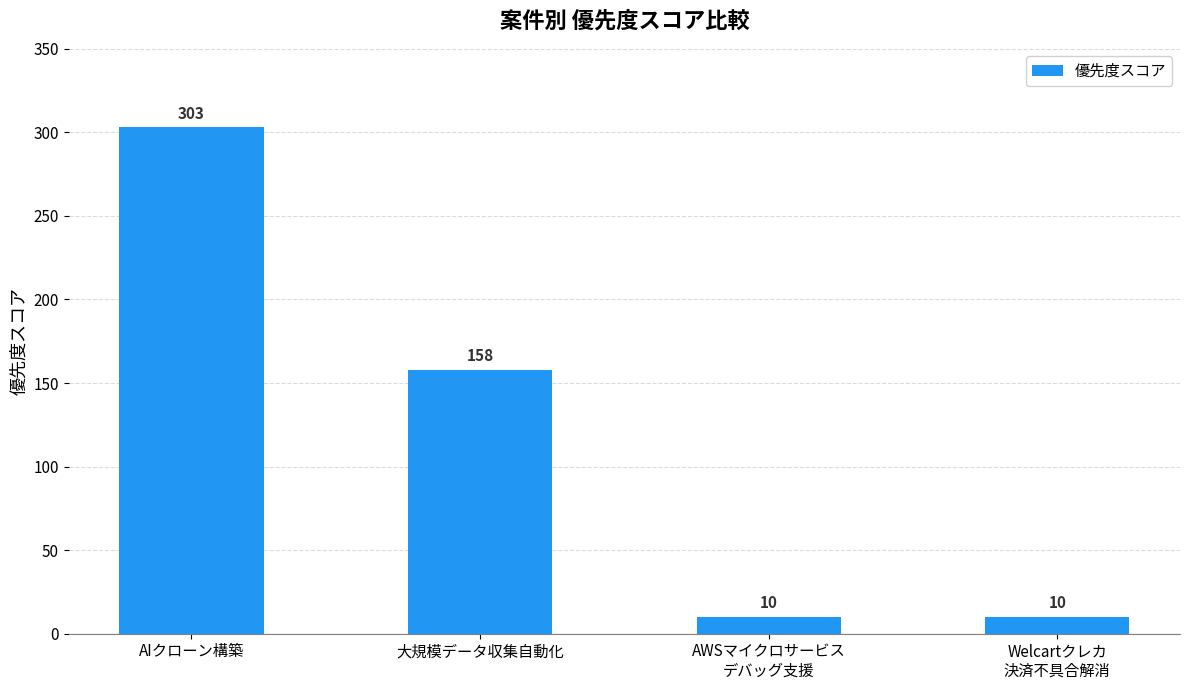

Reading left to right, list all the values displayed in this chart.

303	158	10	10